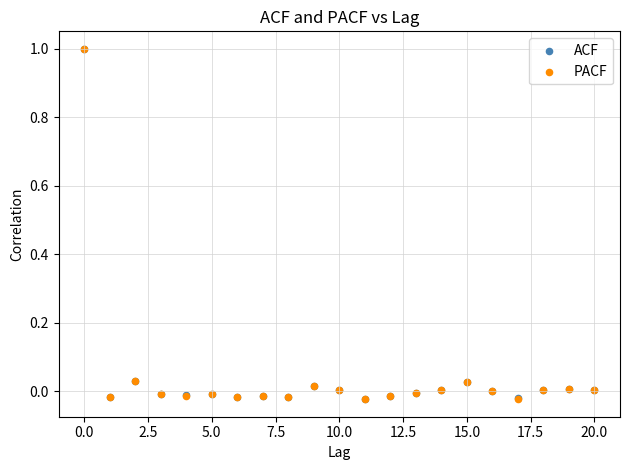

What are all the series names shown in the legend?

ACF, PACF